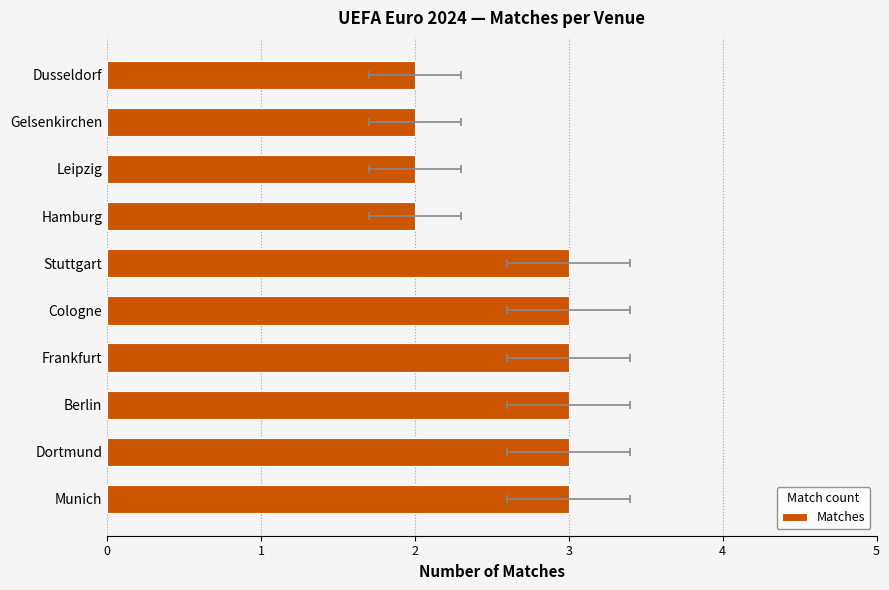

What is the difference between the maximum and minimum values?

1